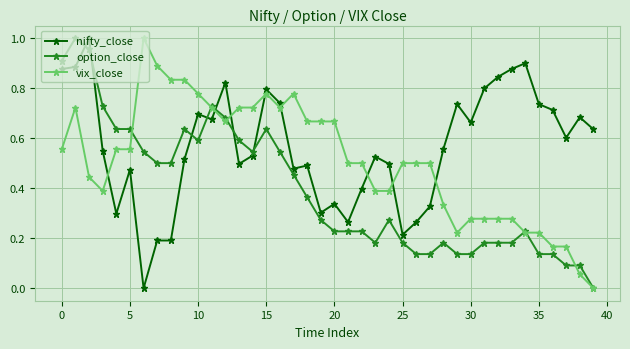

After their last crossing, which series has the higher values: nifty_close or vix_close?

nifty_close